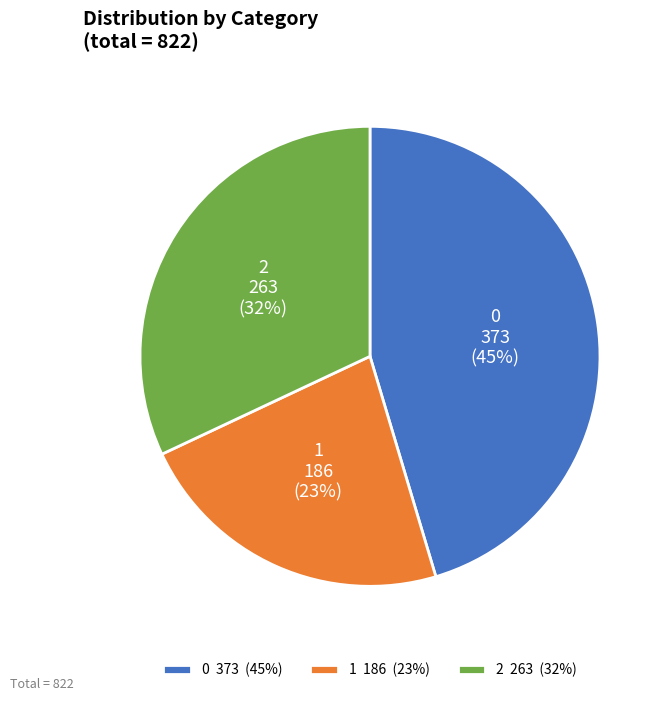

To the nearest percent, what percentage of the pie is 0?

45%